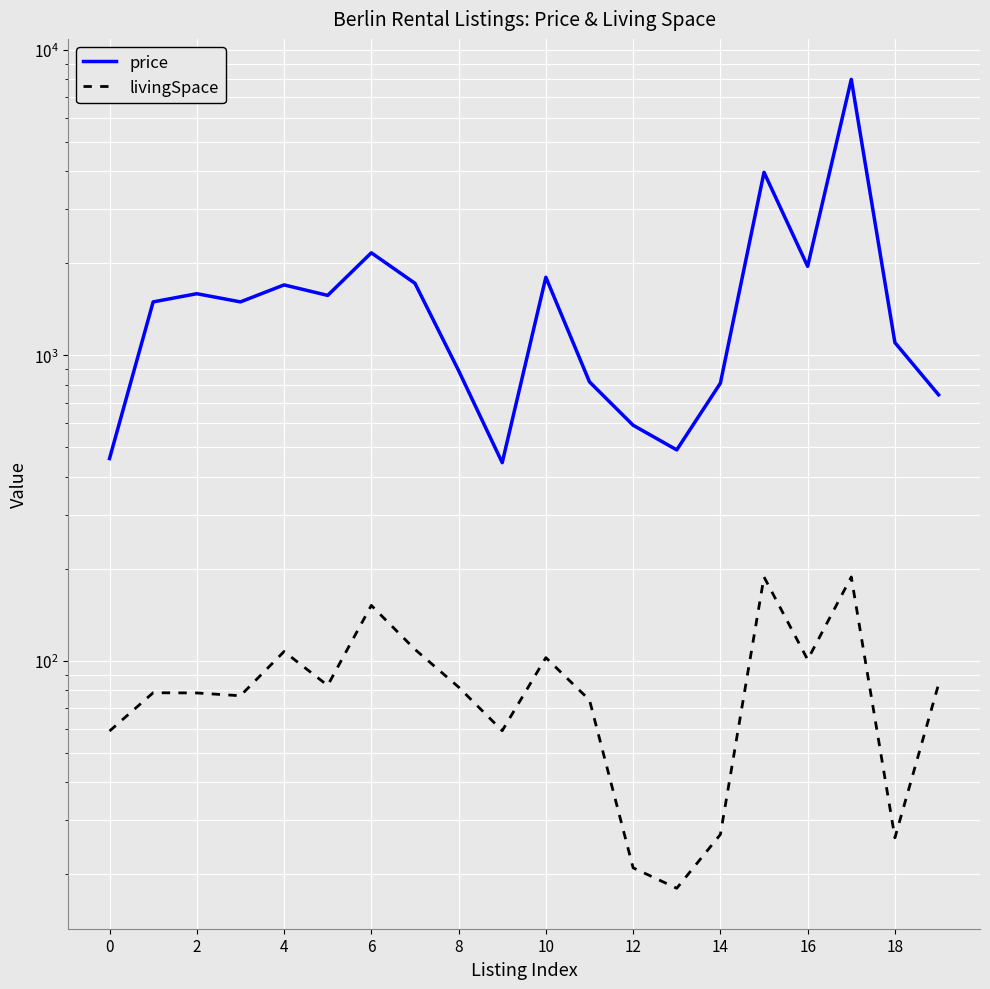

Is this an area chart (filled region under the line)?

No